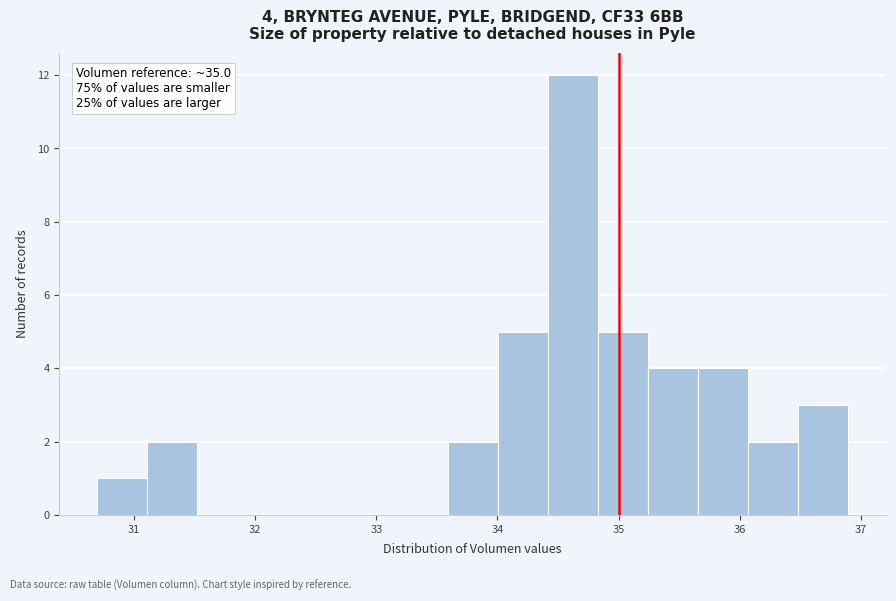

Over which range of the x-axis is the bar tallest?

34.4 to 34.8